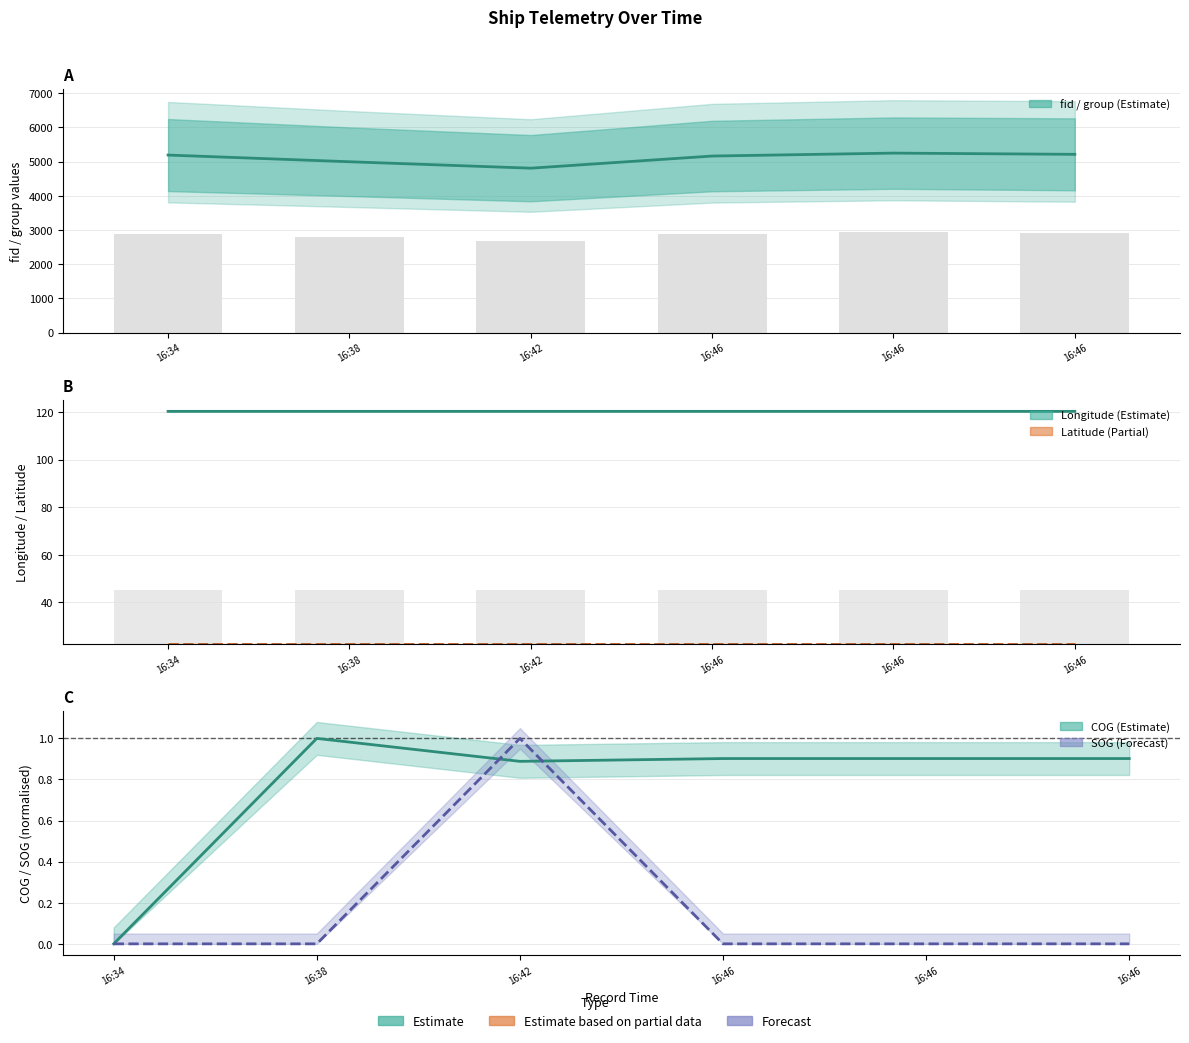

Is the value of Longitude at 16:38 greater than the value of COG (normalised) at 16:46?

Yes